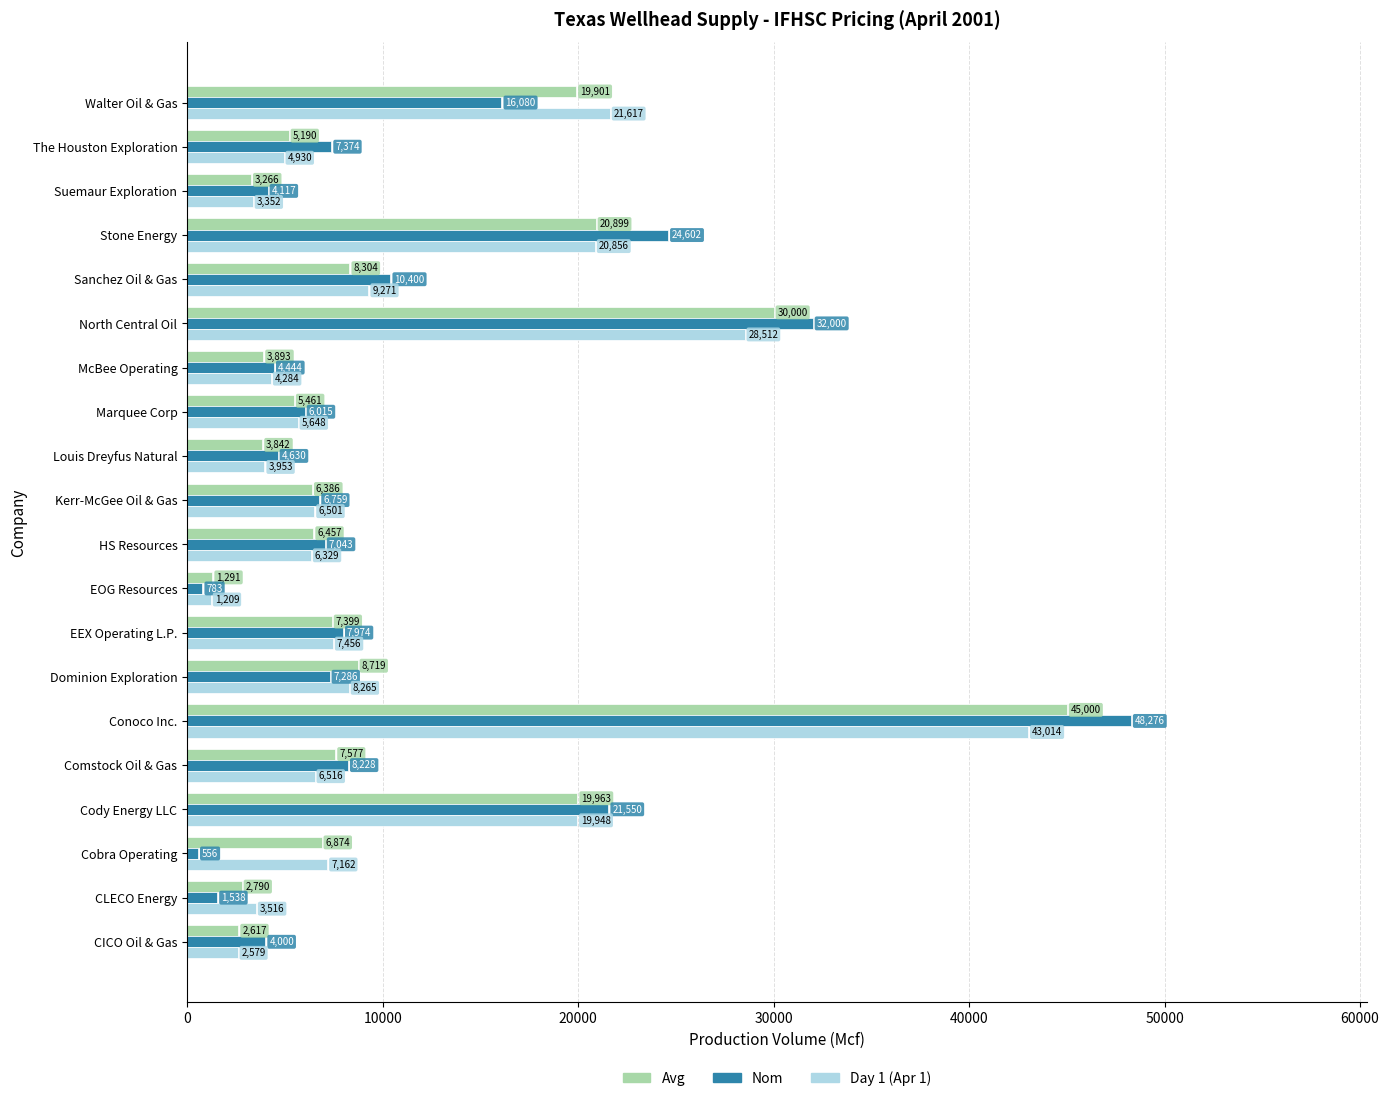

What is the approximate value of Avg at Marquee Corp?

5460.9